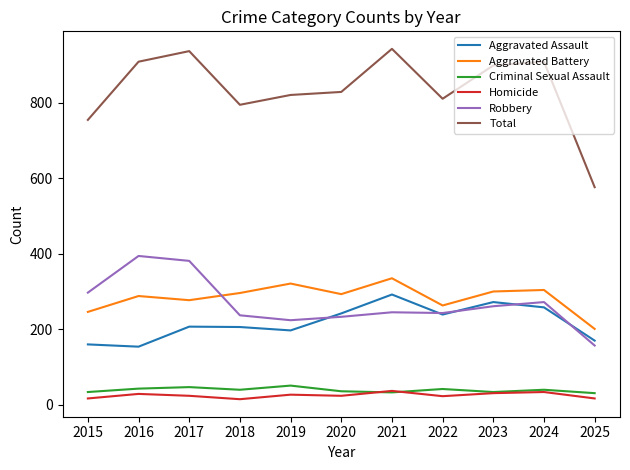

What is the difference between the Aggravated Battery values at 2025 and 2018?

95